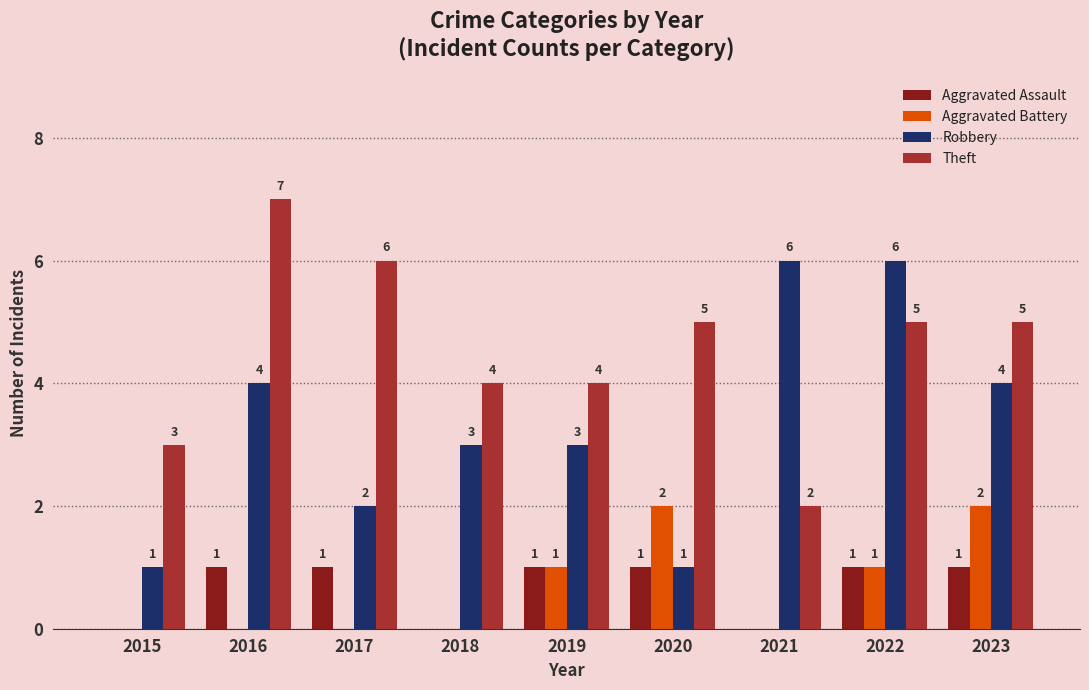

Reading left to right, list all the values displayed in this chart.

Aggravated Assault: 0	1	1	0	1	1	0	1	1
Aggravated Battery: 0	0	0	0	1	2	0	1	2
Robbery: 1	4	2	3	3	1	6	6	4
Theft: 3	7	6	4	4	5	2	5	5